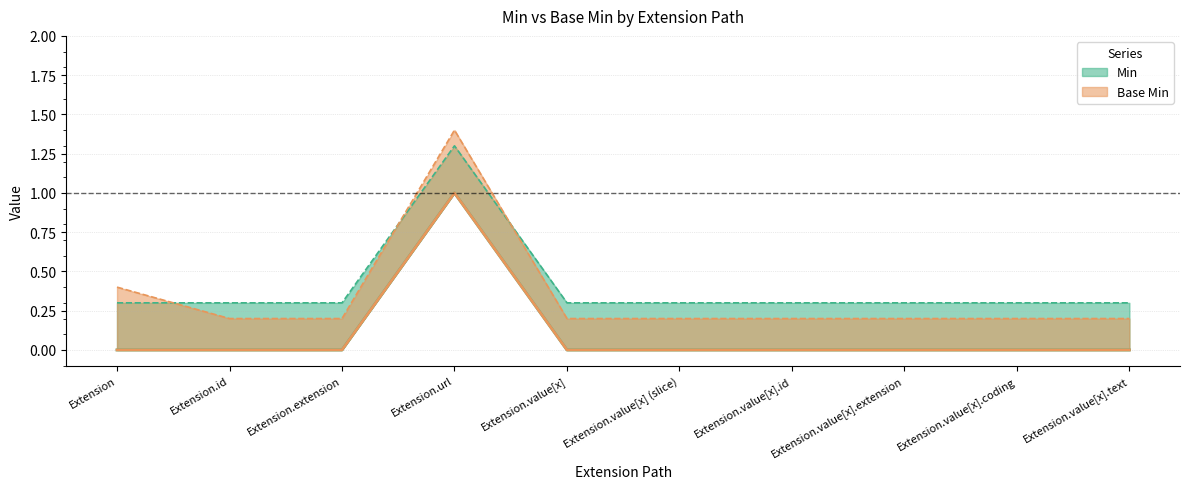

Is it true that Min (upper) equals 0.3 at Extension.value[x].id?

True